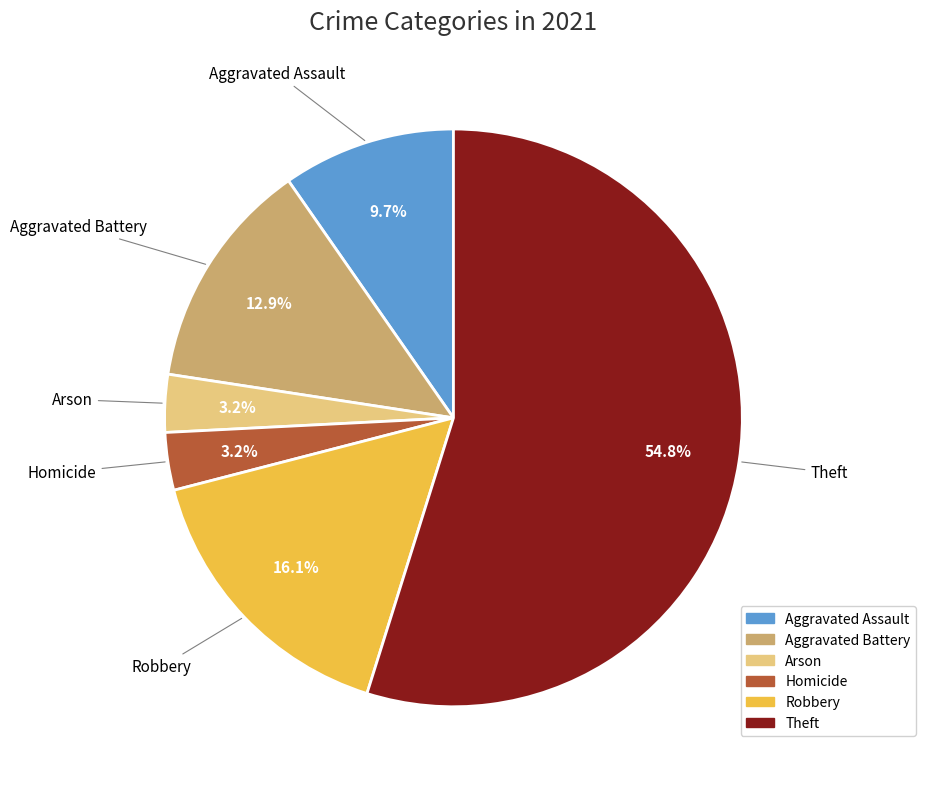

Which has a higher value, Aggravated Assault or Aggravated Battery?

Aggravated Battery